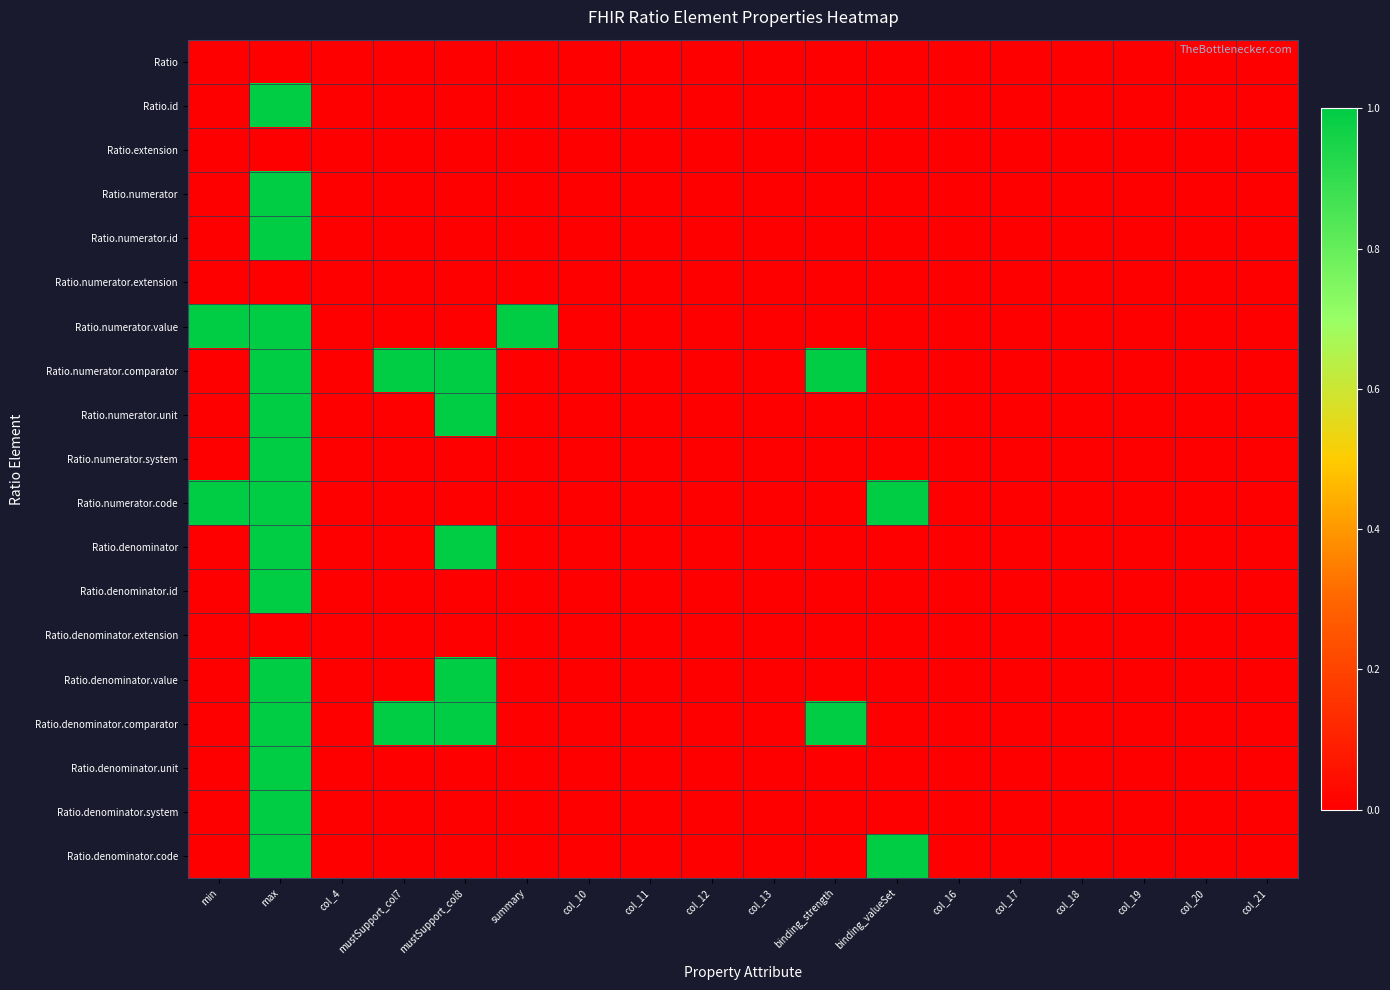

At which category does the chart reach its minimum across all series?

min